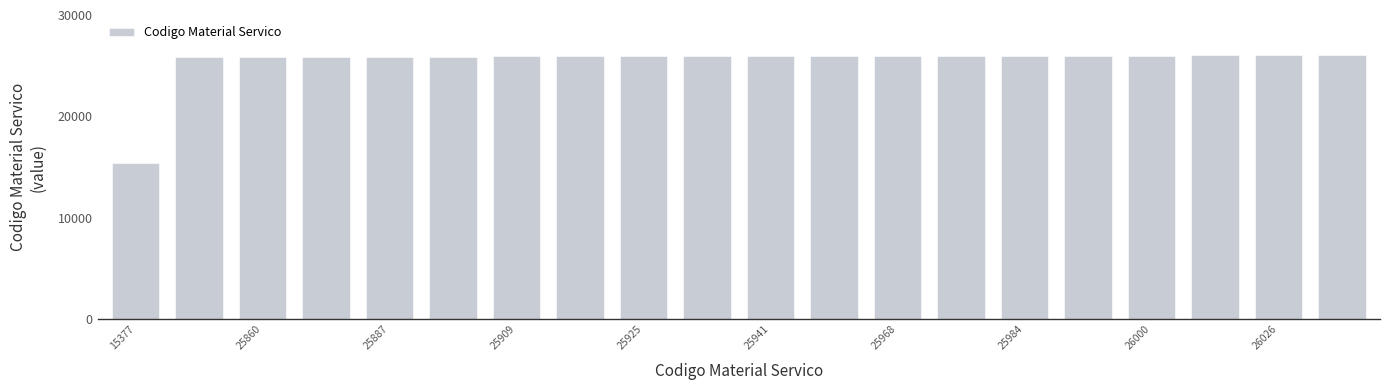

What is the maximum value shown in the chart?

26034